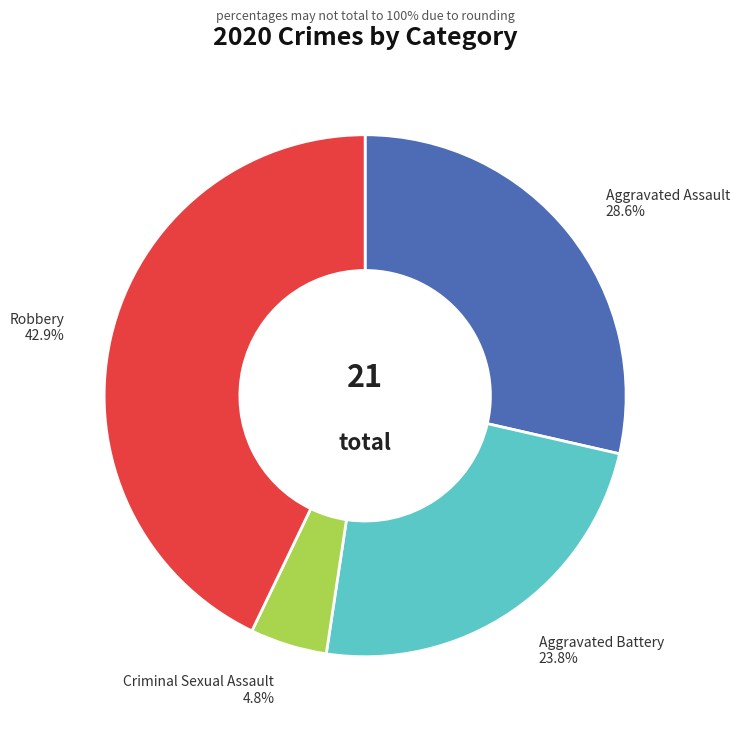

How much of the chart is everything except Aggravated Battery?

76.2%